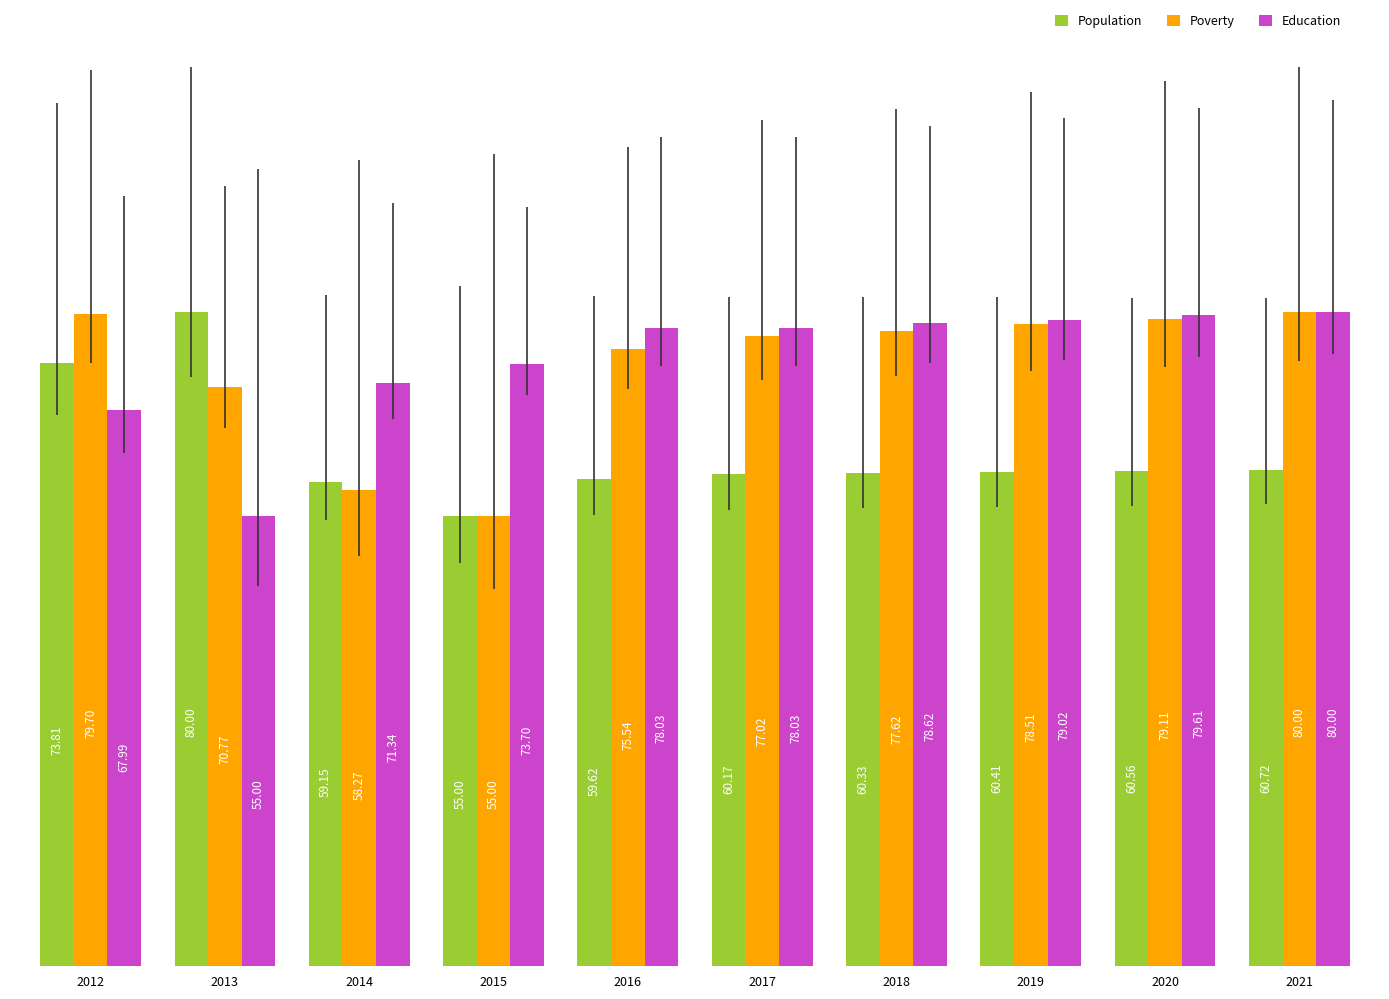

What is the difference between the highest and lowest values at 2016?

18.4